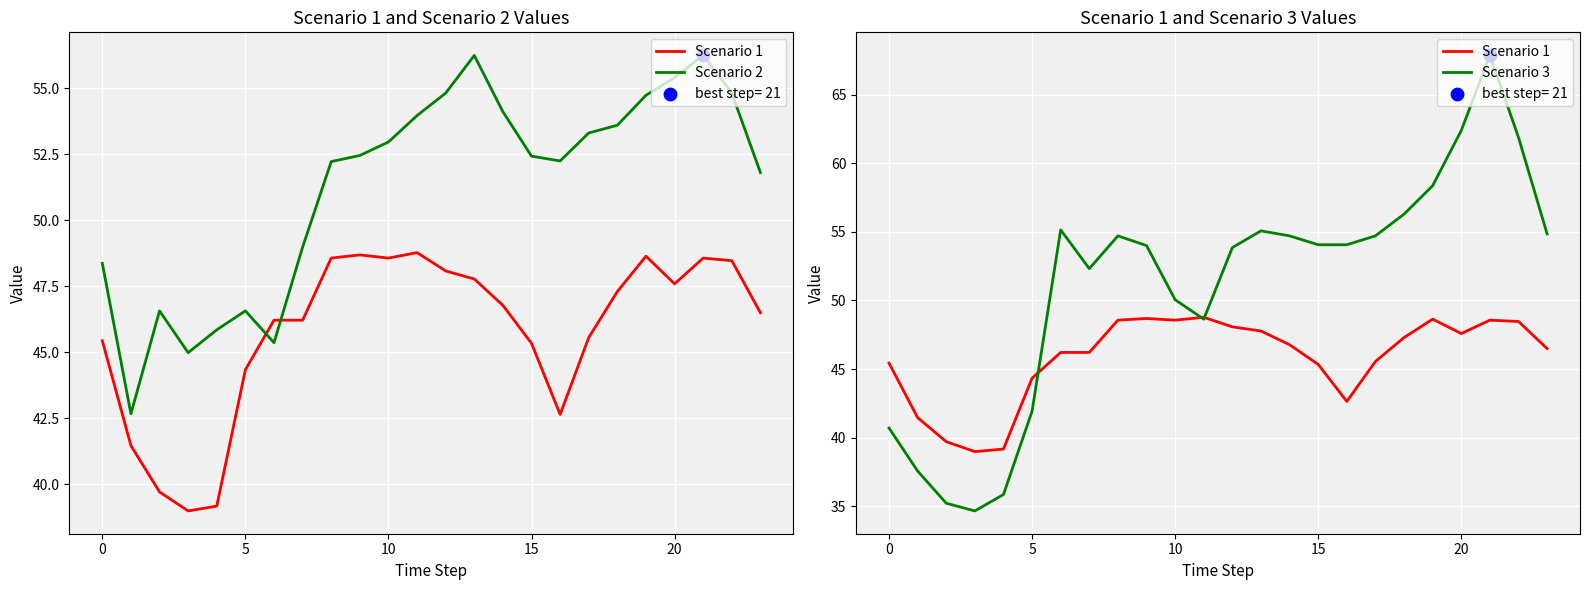

Which series reaches the minimum Y coordinate?

Scenario 3